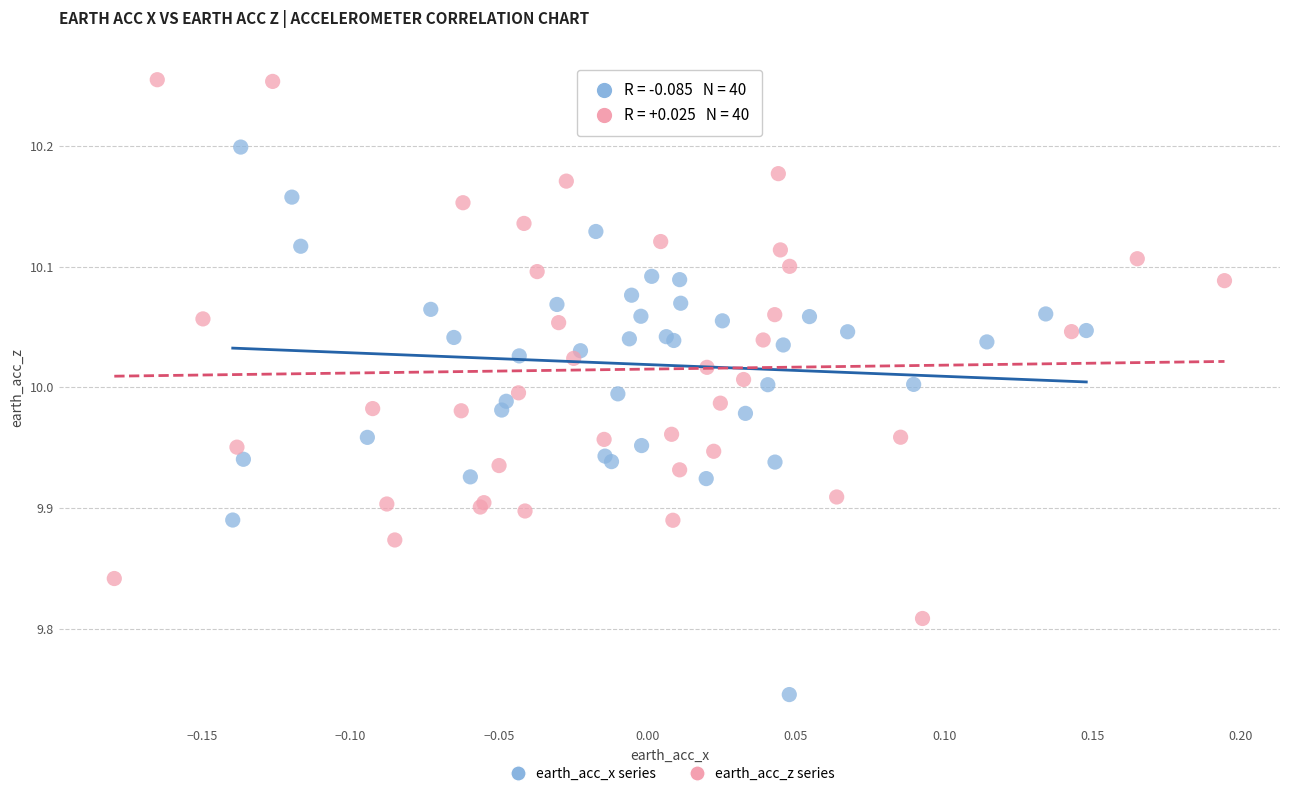

Which series contains the lowest Y value?

earth_acc_x series